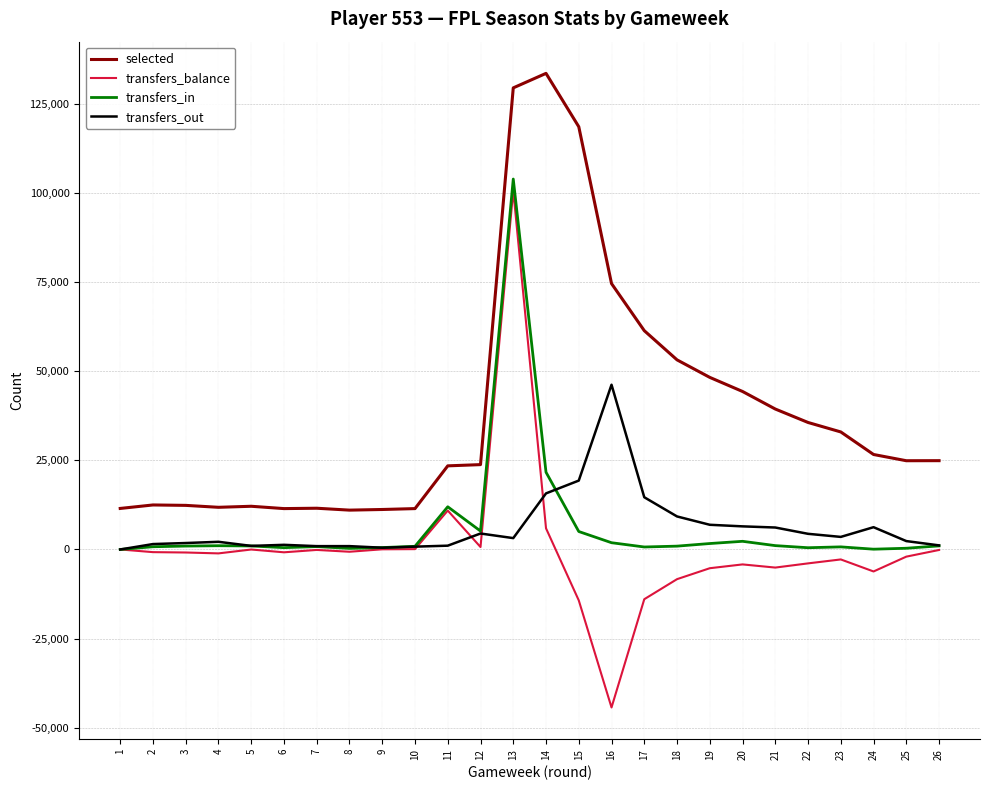

True or false: transfers_balance has a value of -2013 at 25.

True